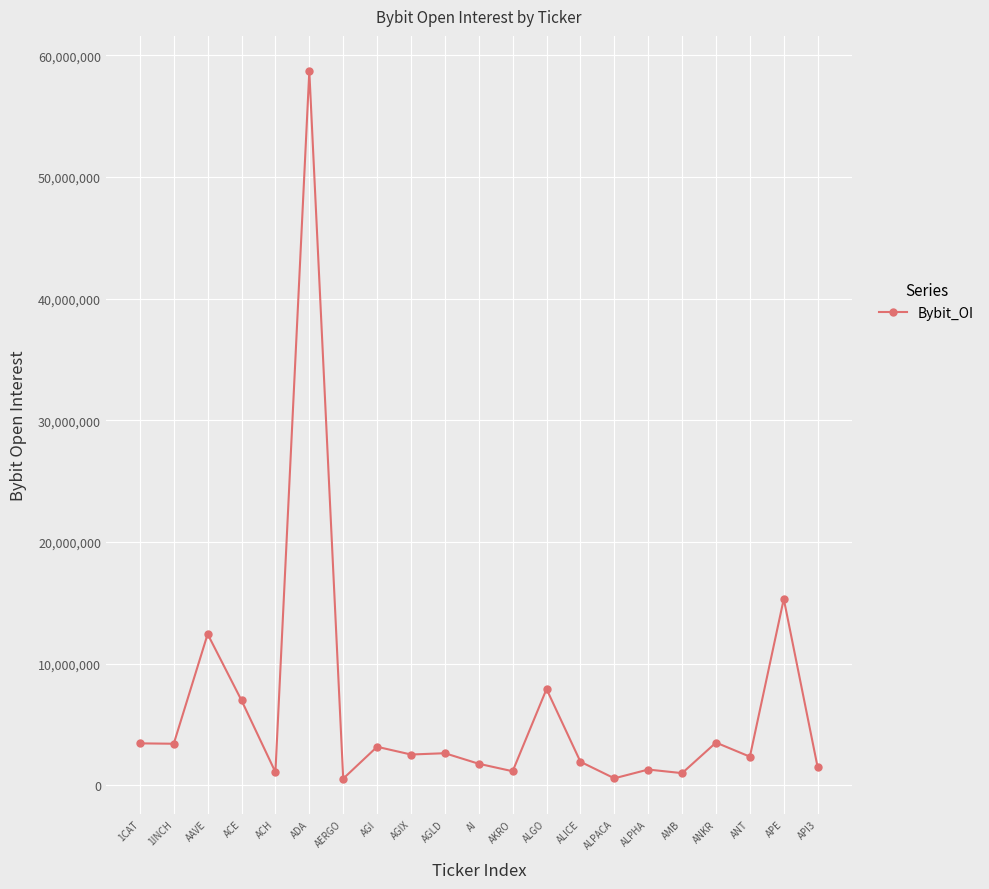

True or false: the data shows 58685135 at ADA.

True